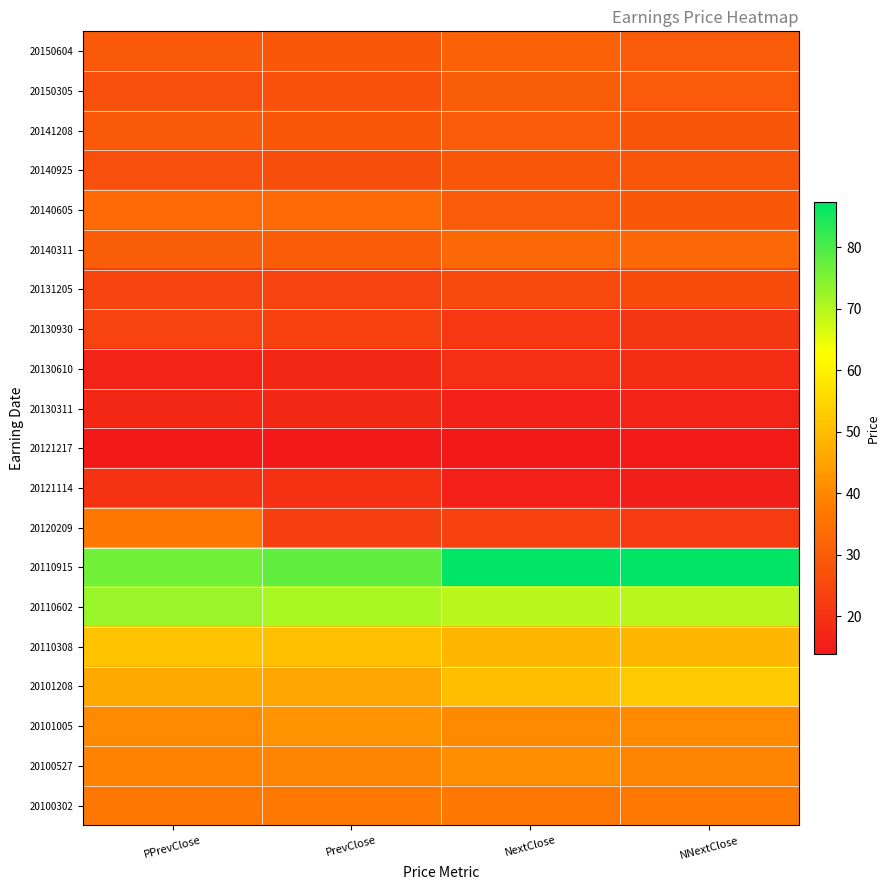

Reading left to right, list all the values displayed in this chart.

20150604: PPrevClose=29.2	PrevClose=29.0	NextClose=31.1	NNextClose=29.6
20150305: PPrevClose=26.9	PrevClose=27.5	NextClose=30.3	NNextClose=29.6
20141208: PPrevClose=29.2	PrevClose=29.0	NextClose=29.6	NNextClose=28.3
20140925: PPrevClose=26.8	PrevClose=26.6	NextClose=28.6	NNextClose=28.7
20140605: PPrevClose=33.2	PrevClose=33.3	NextClose=29.7	NNextClose=28.9
20140311: PPrevClose=30.5	PrevClose=30.0	NextClose=32.9	NNextClose=32.8
20131205: PPrevClose=24.5	PrevClose=24.1	NextClose=25.8	NNextClose=26.0
20130930: PPrevClose=24.2	PrevClose=23.5	NextClose=21.3	NNextClose=20.9
20130610: PPrevClose=16.2	PrevClose=17.5	NextClose=19.2	NNextClose=19.0
20130311: PPrevClose=17.6	PrevClose=17.6	NextClose=15.9	NNextClose=16.3
20121217: PPrevClose=13.8	PrevClose=14.0	NextClose=14.3	NNextClose=14.7
20121114: PPrevClose=20.4	PrevClose=19.5	NextClose=15.4	NNextClose=15.1
20120209: PPrevClose=36.7	PrevClose=23.1	NextClose=23.5	NNextClose=22.1
20110915: PPrevClose=76.3	PrevClose=78.1	NextClose=87.1	NNextClose=87.3
20110602: PPrevClose=72.4	PrevClose=71.2	NextClose=69.3	NNextClose=69.8
20110308: PPrevClose=51.4	PrevClose=50.8	NextClose=49.0	NNextClose=49.1
20101208: PPrevClose=46.3	PrevClose=45.6	NextClose=50.3	NNextClose=52.5
20101005: PPrevClose=40.5	PrevClose=42.2	NextClose=40.5	NNextClose=40.3
20100527: PPrevClose=38.8	PrevClose=39.1	NextClose=41.2	NNextClose=39.4
20100302: PPrevClose=36.2	PrevClose=37.0	NextClose=36.4	NNextClose=36.9